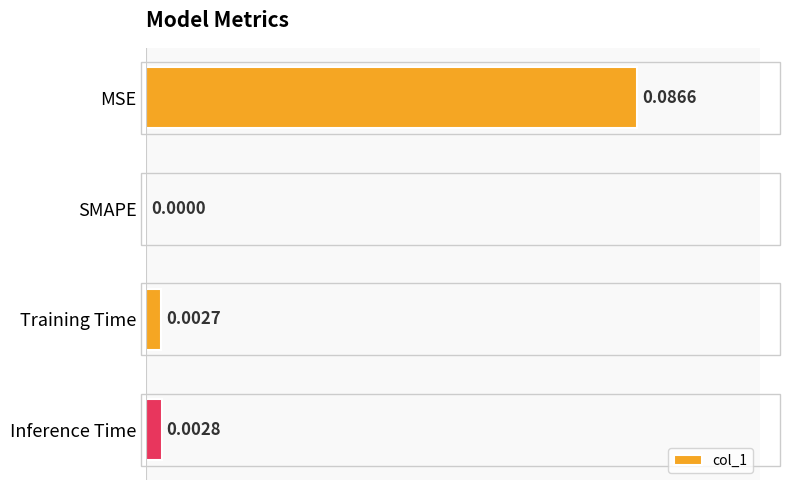

Where is the data nearest to the value 0?

SMAPE